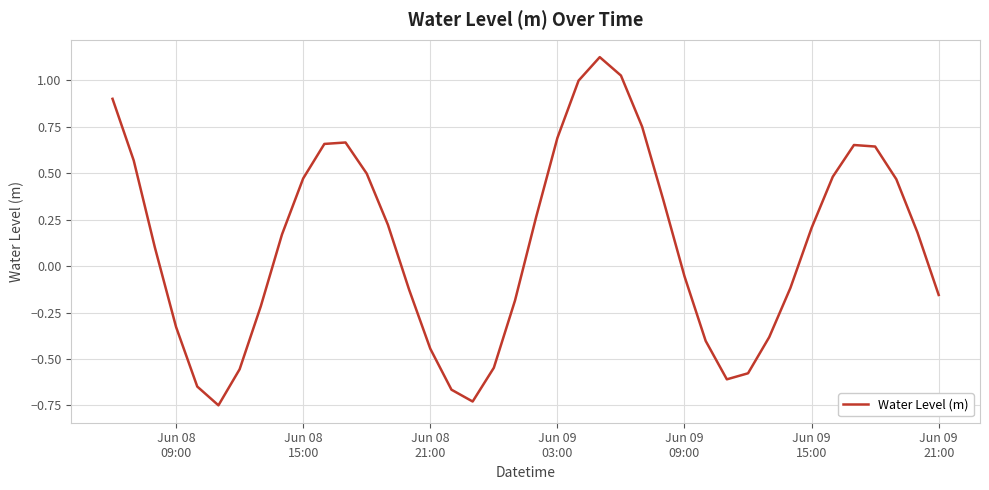

What is the difference between the maximum and minimum values?

1.9